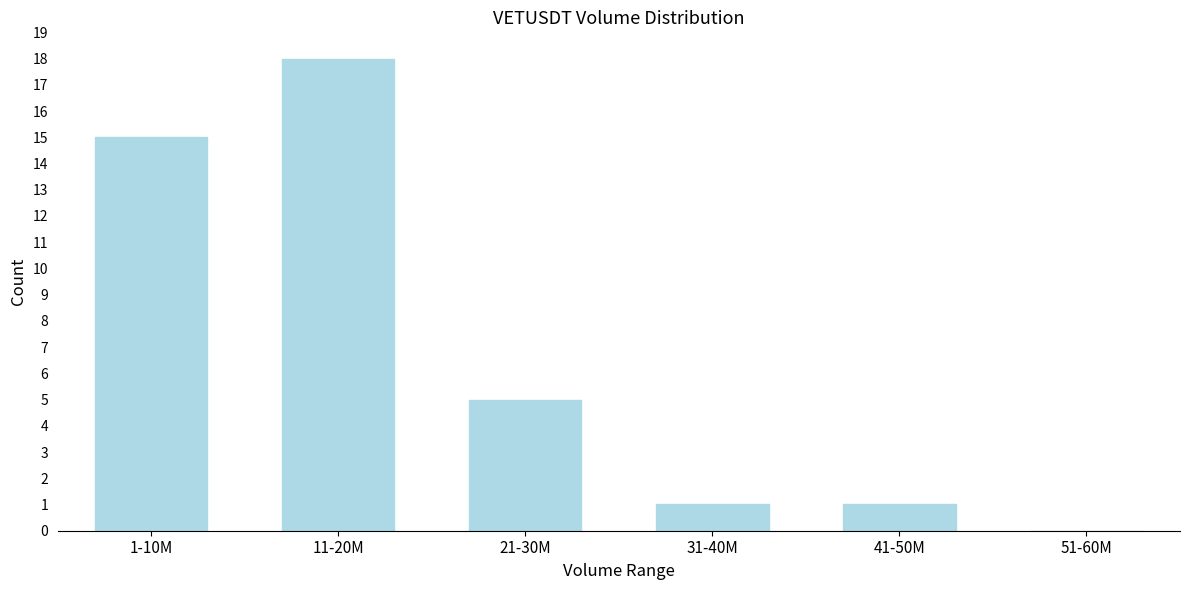

Reading left to right, extract all data points from this chart.

1-10M=15	11-20M=18	21-30M=5	31-40M=1	41-50M=1	51-60M=0